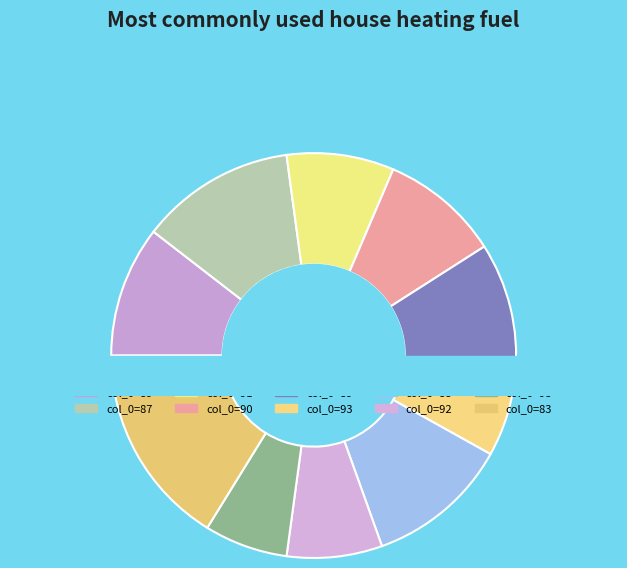

Between 90 and 89, which is larger?

89